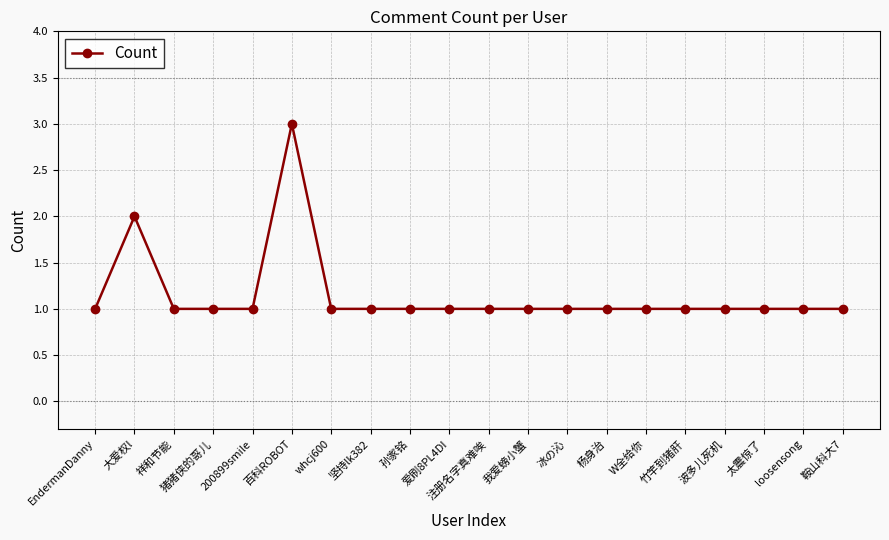

Reading left to right, extract all data points from this chart.

1	2	1	1	1	3	1	1	1	1	1	1	1	1	1	1	1	1	1	1